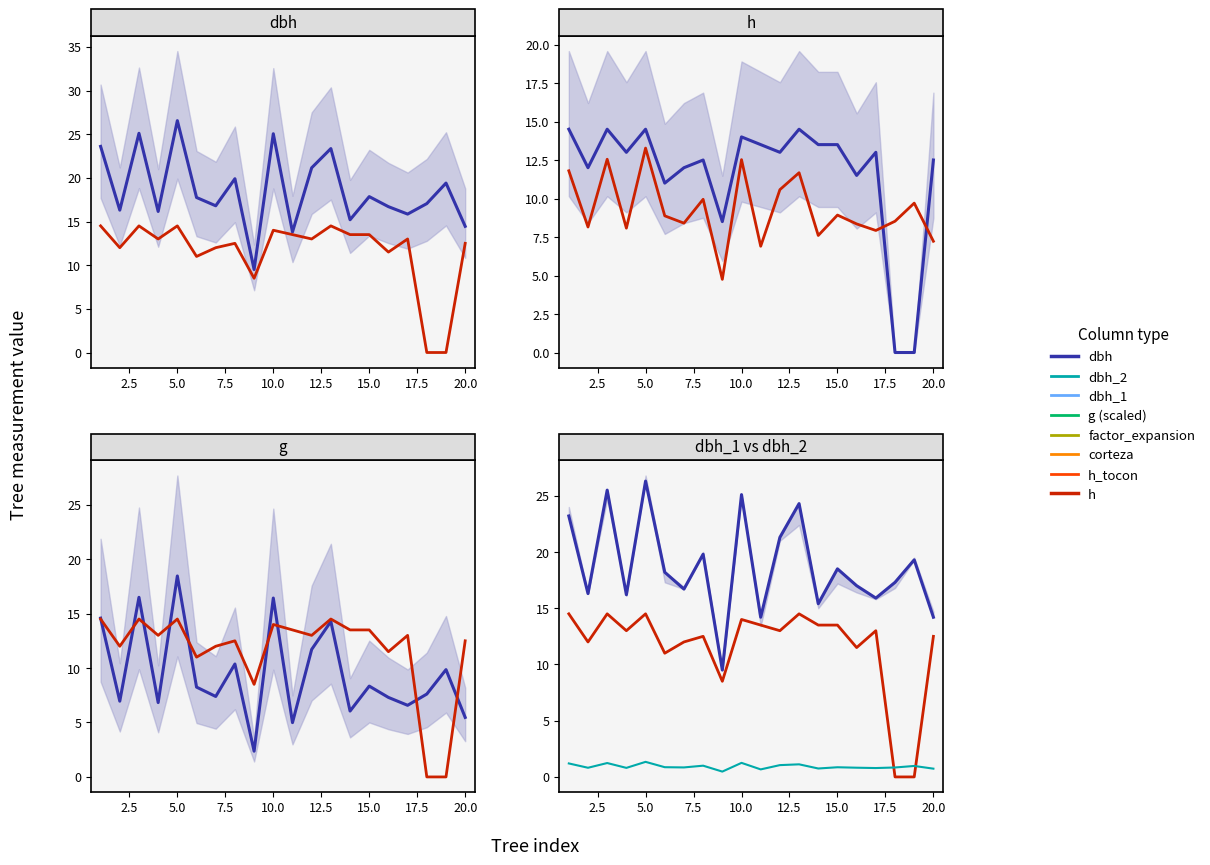

How many values in the dbh (main) series are below 18?

10